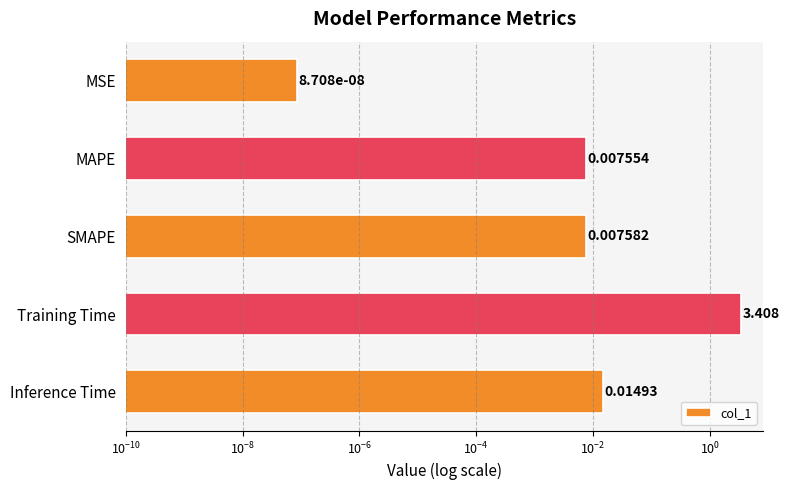

How many bars are there in total?

5